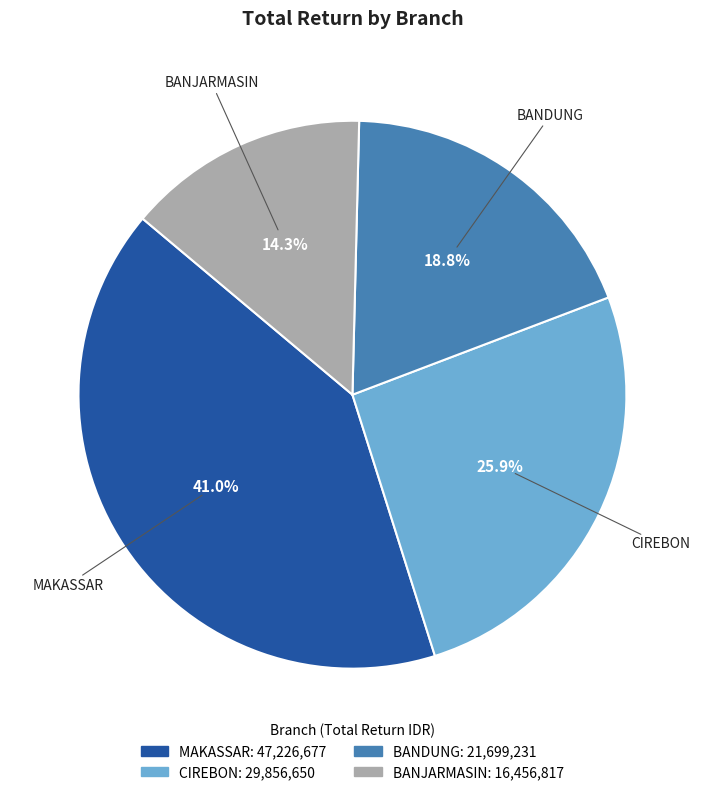

Is there any slice that represents more than half of the pie?

No